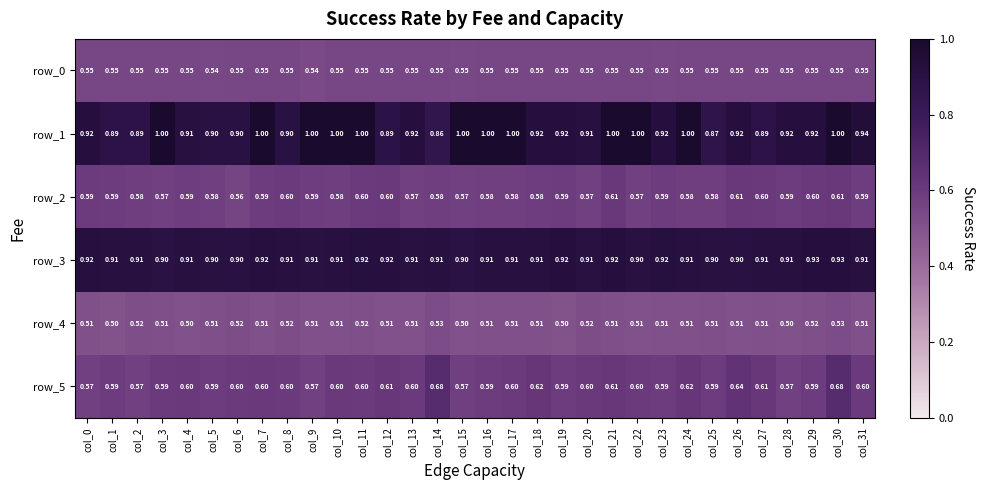

Count the number of data series in this chart.

6